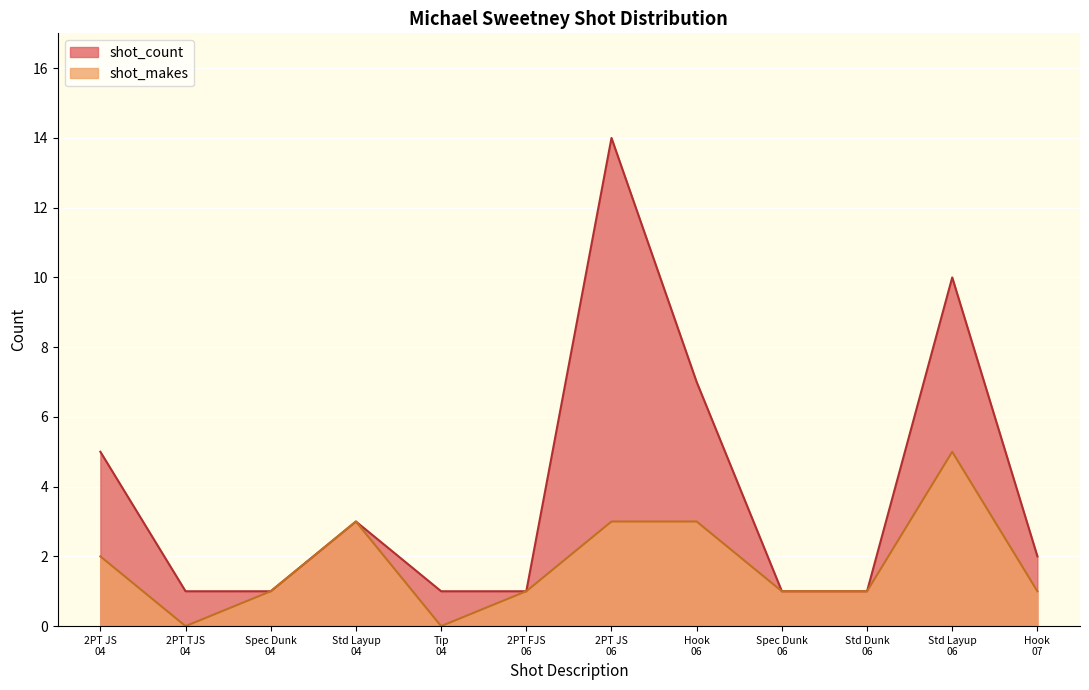

Reading left to right, list all the values displayed in this chart.

shot_count: 2PT JS
04=5	2PT TJS
04=1	Spec Dunk
04=1	Std Layup
04=3	Tip
04=1	2PT FJS
06=1	2PT JS
06=14	Hook
06=7	Spec Dunk
06=1	Std Dunk
06=1	Std Layup
06=10	Hook
07=2
shot_makes: 2PT JS
04=2	2PT TJS
04=0	Spec Dunk
04=1	Std Layup
04=3	Tip
04=0	2PT FJS
06=1	2PT JS
06=3	Hook
06=3	Spec Dunk
06=1	Std Dunk
06=1	Std Layup
06=5	Hook
07=1